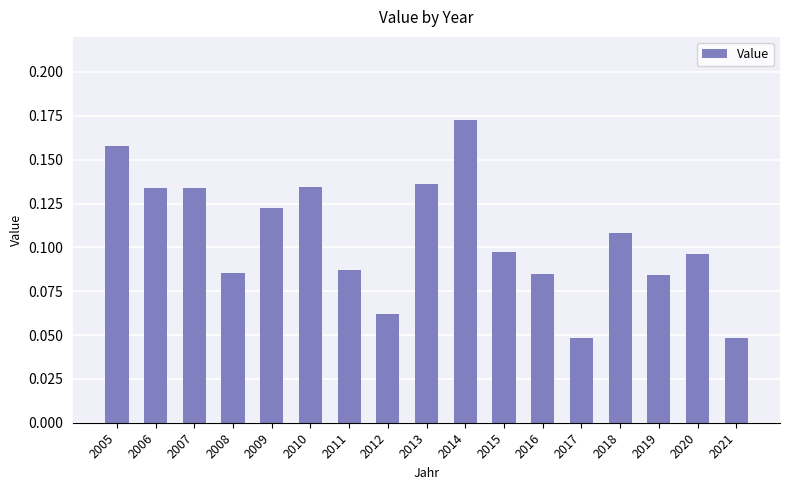

The value at 2005 is 0.3. True or false?

False